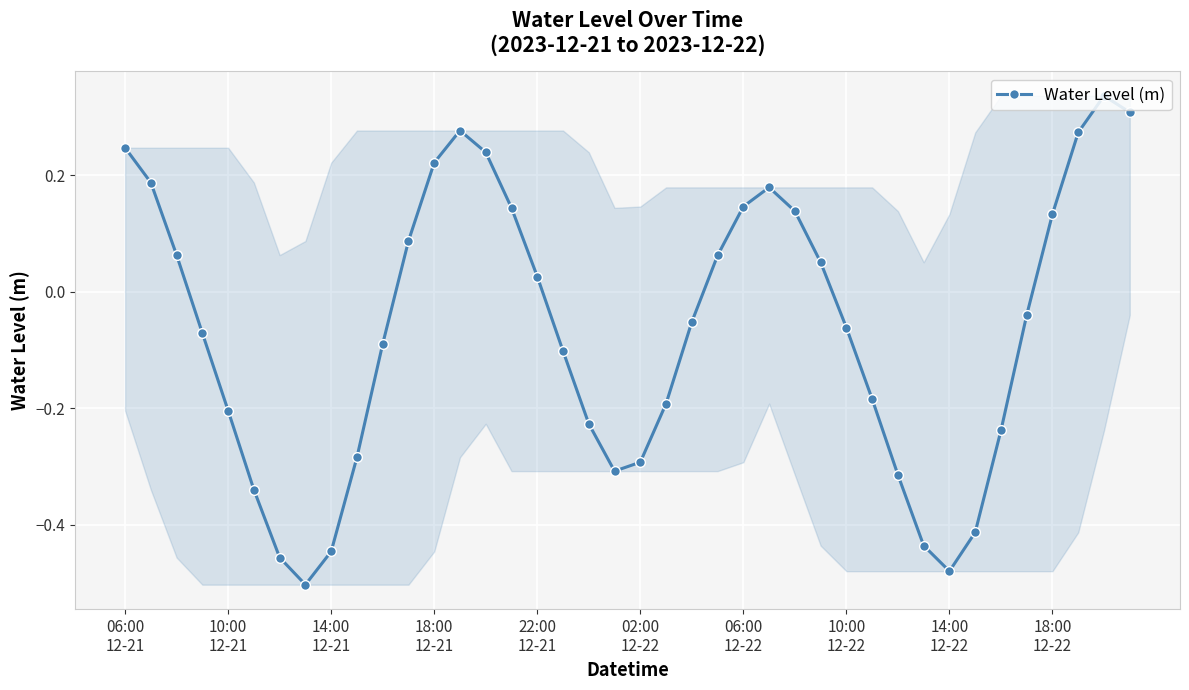

How many points are higher than both their immediate neighbors (excluding endpoints)?

3